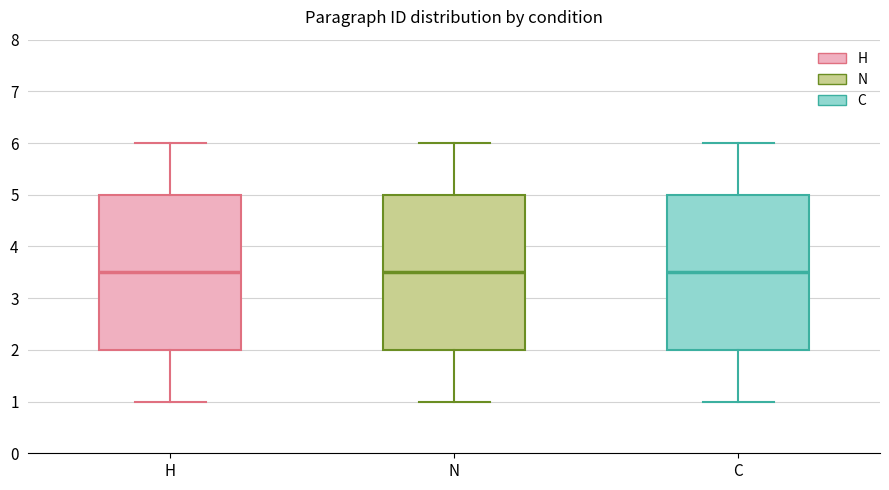

Reading left to right, transcribe this box plot: for each box, give where its median line is, the range the box spans, and where its two whiskers end, as read against the y-axis. The values are not printed on the chart, so give them approximately, as read against the axis.

H: median 3.5, box 2.0 to 5.0, whiskers 1.0 to 6.0
N: median 3.5, box 2.0 to 5.0, whiskers 1.0 to 6.0
C: median 3.5, box 2.0 to 5.0, whiskers 1.0 to 6.0